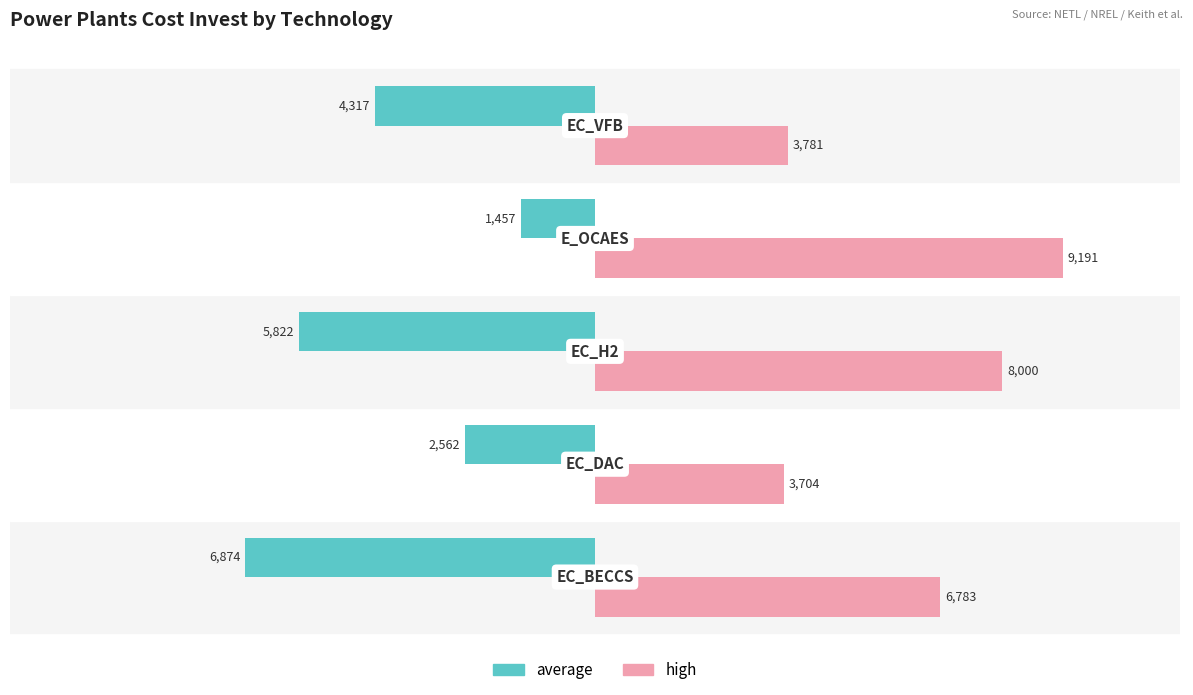

At how many categories does at least one series exceed 3978?

3